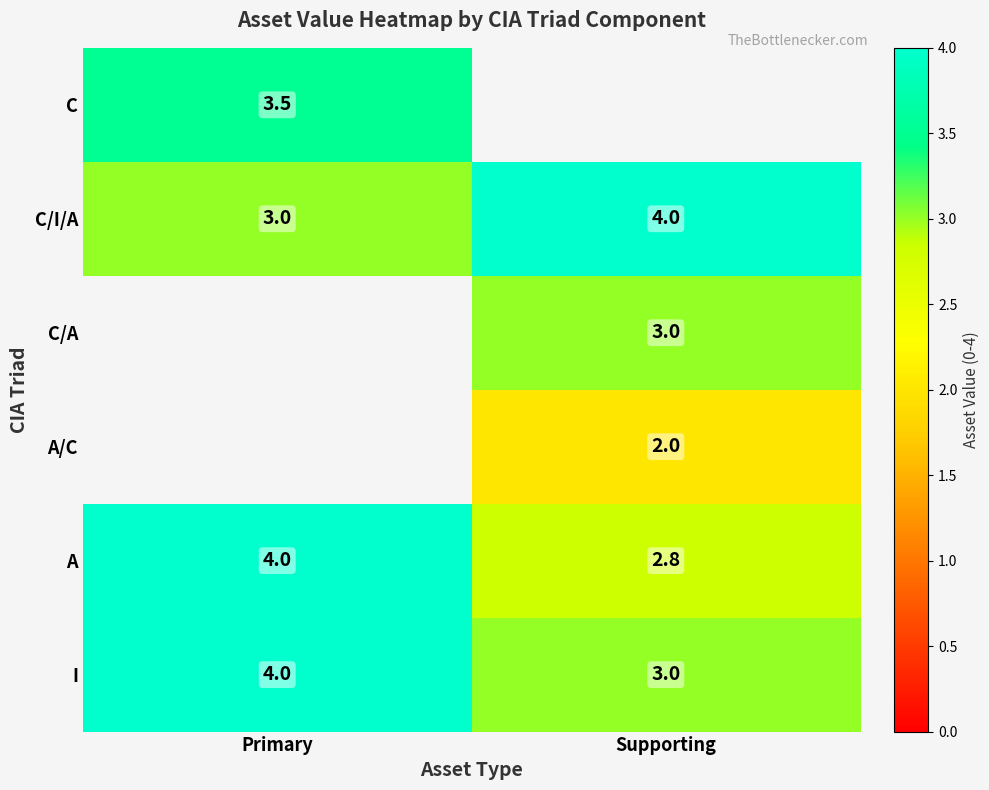

At how many categories does at least one series exceed 2?

2